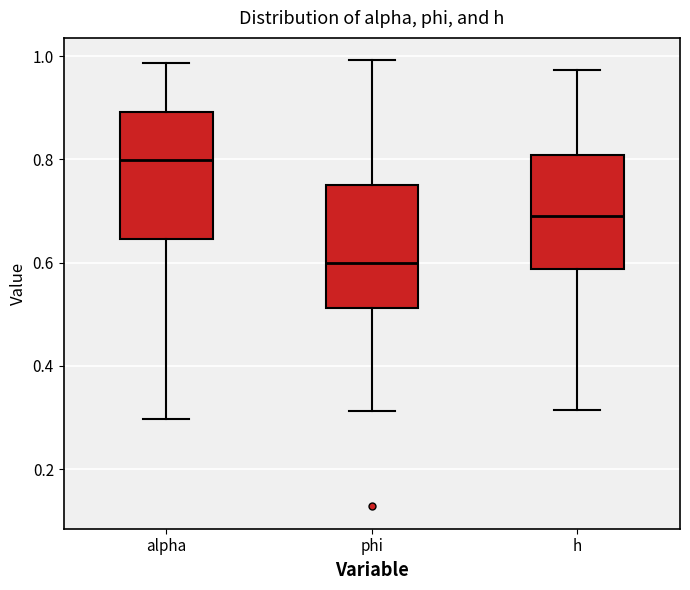

Reading left to right, read every box against the y-axis: the position of its median line, the range the box covers, and the ends of its whiskers. The values are not printed on the chart, so give them approximately, as read against the axis.

alpha: median 0.80, box 0.64 to 0.90, whiskers 0.30 to 0.98
phi: median 0.60, box 0.52 to 0.76, whiskers 0.32 to 1.00
h: median 0.70, box 0.58 to 0.80, whiskers 0.32 to 0.98